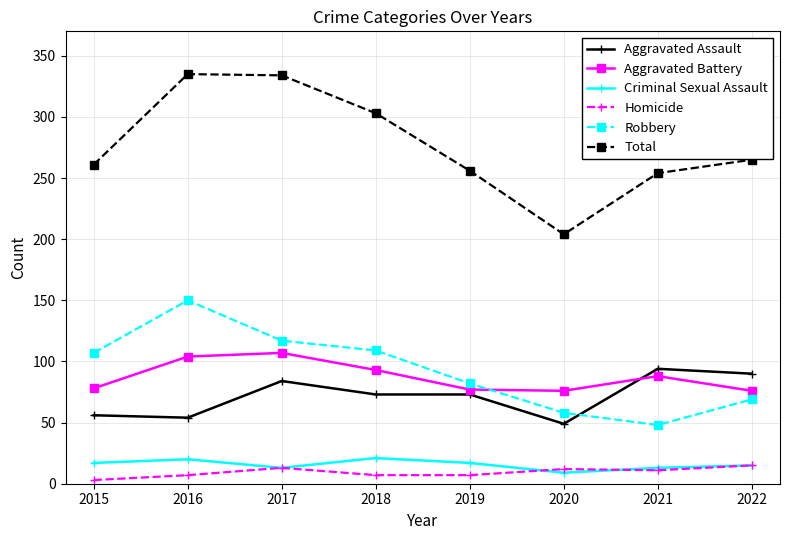

True or false: Aggravated Battery and Criminal Sexual Assault cross at least once.

False